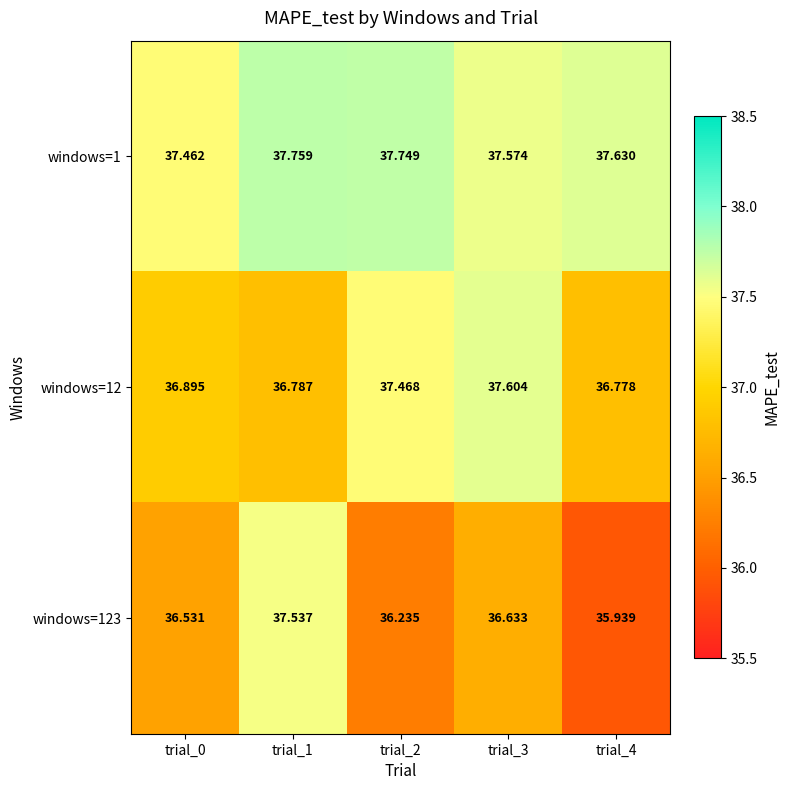

Is the value of windows=123 at trial_2 greater than the value of windows=1 at trial_1?

No